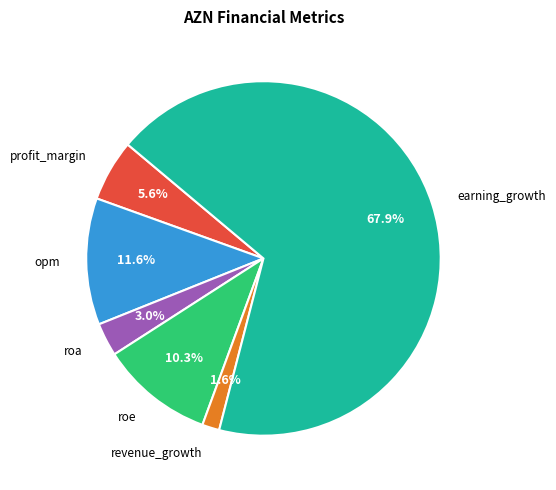

To the nearest percent, what portion does roa represent?

3%